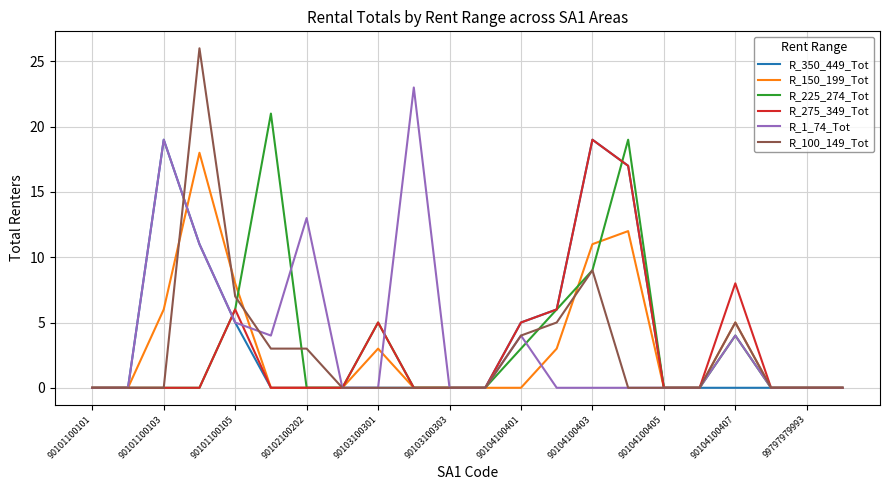

Which series has the widest spread of values?

R_100_149_Tot